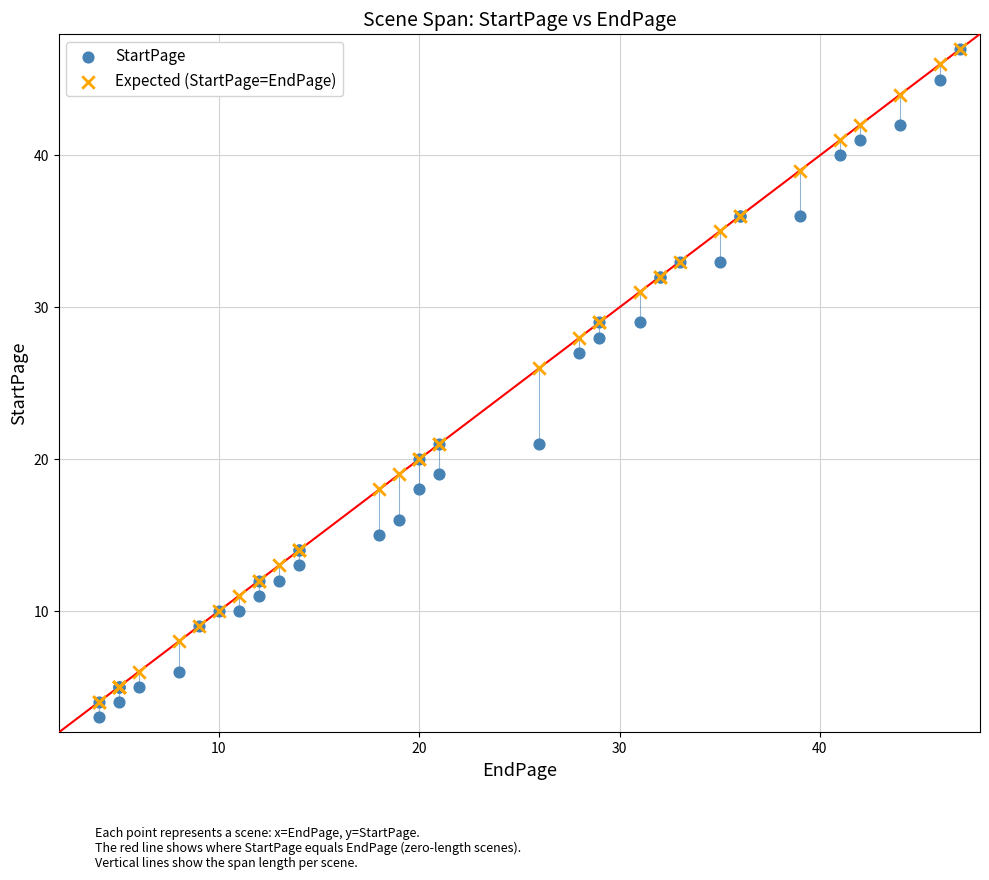

In the StartPage series, what Y value is closest to 25?

27